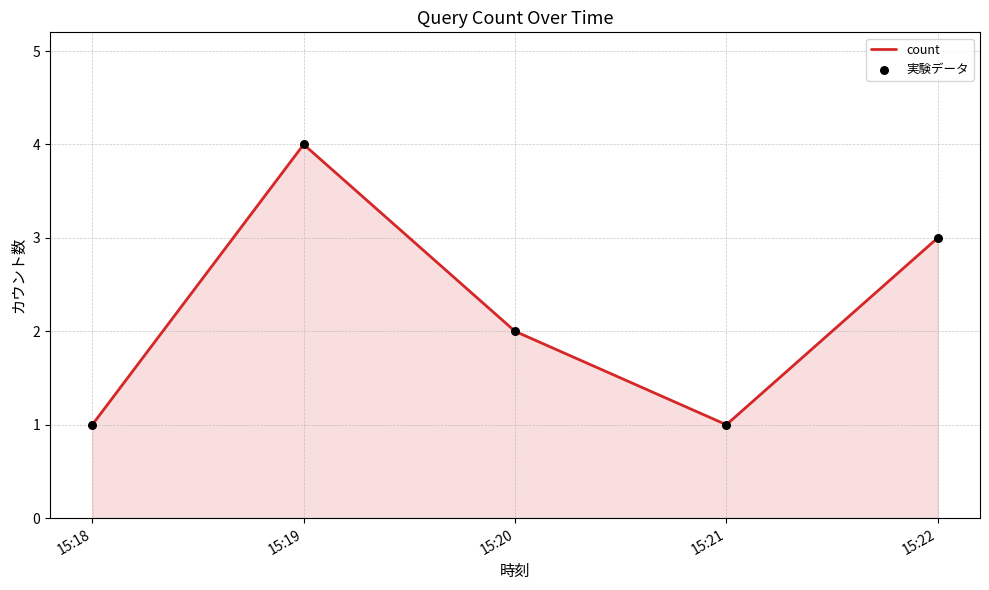

Which has a higher value, 15:22 or 15:18?

15:22